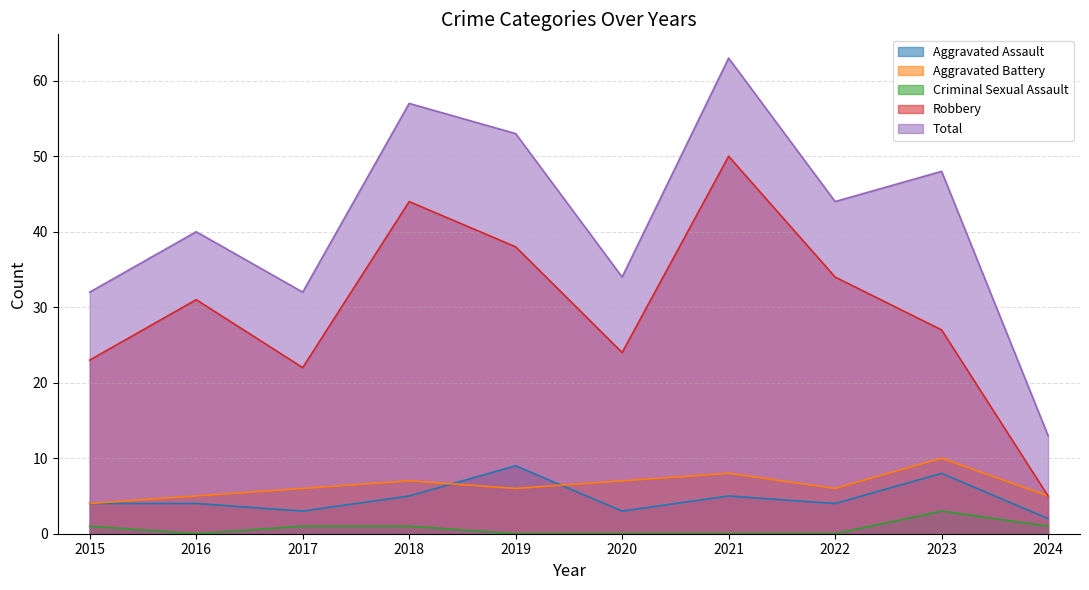

How many Criminal Sexual Assault values are between 0 and 1?

9